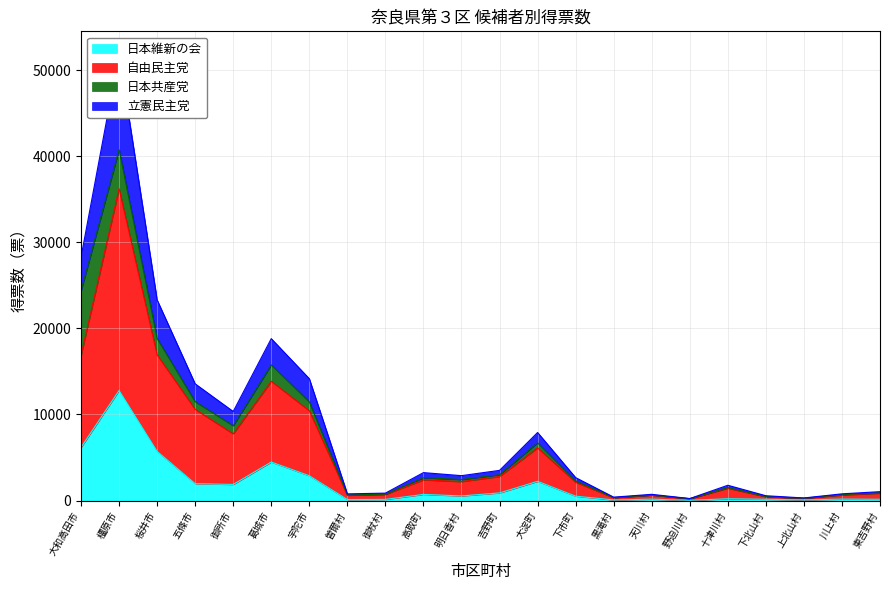

Is it true that 日本維新の会 equals 5706 at 桜井市?

True